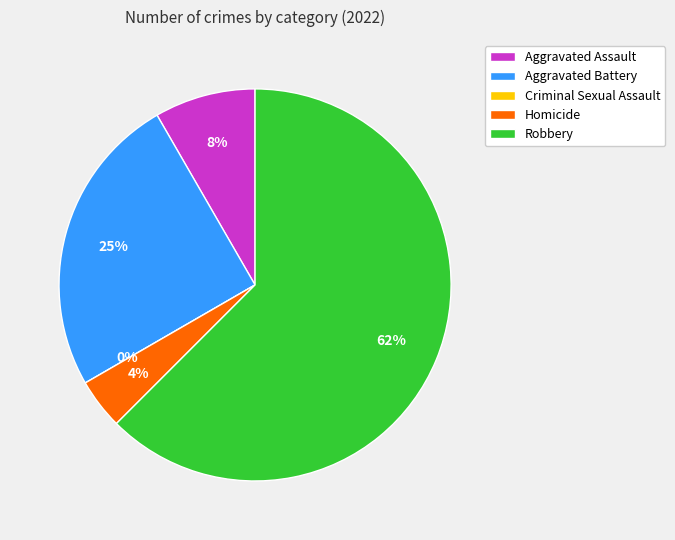

Which category has the smallest portion of the pie?

Criminal Sexual Assault